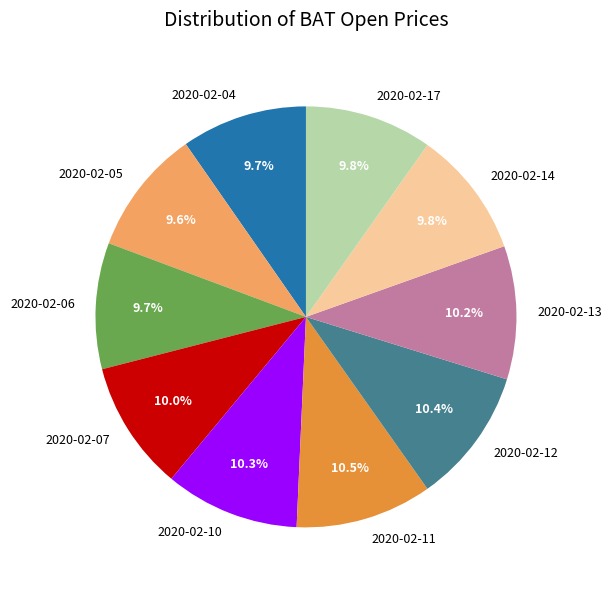

Approximately how many times larger is the value at 2020-02-10 compared to 2020-02-13?

1.0